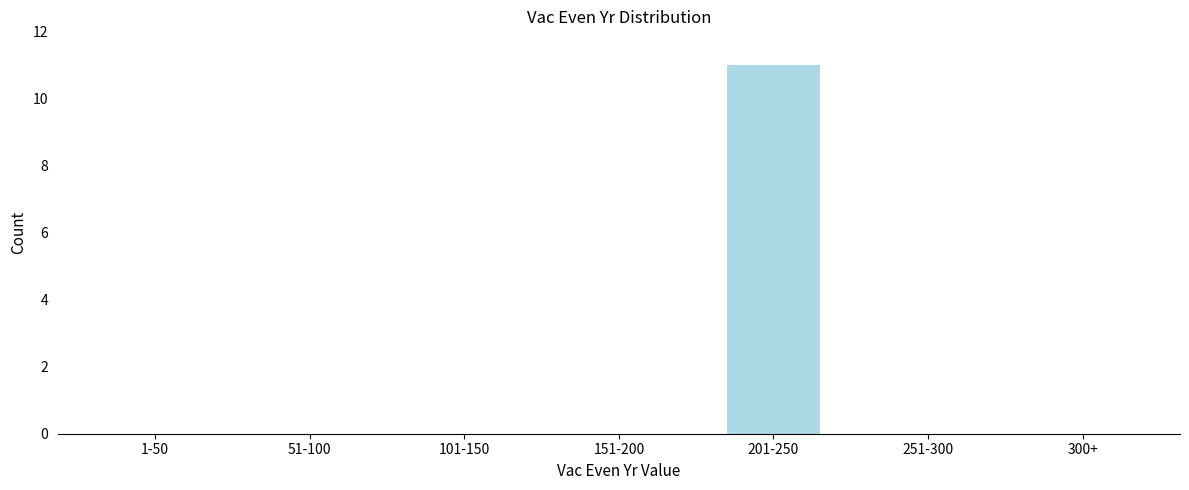

Reading left to right, transcribe all the data shown in this chart.

1-50=0	51-100=0	101-150=0	151-200=0	201-250=11	251-300=0	300+=0